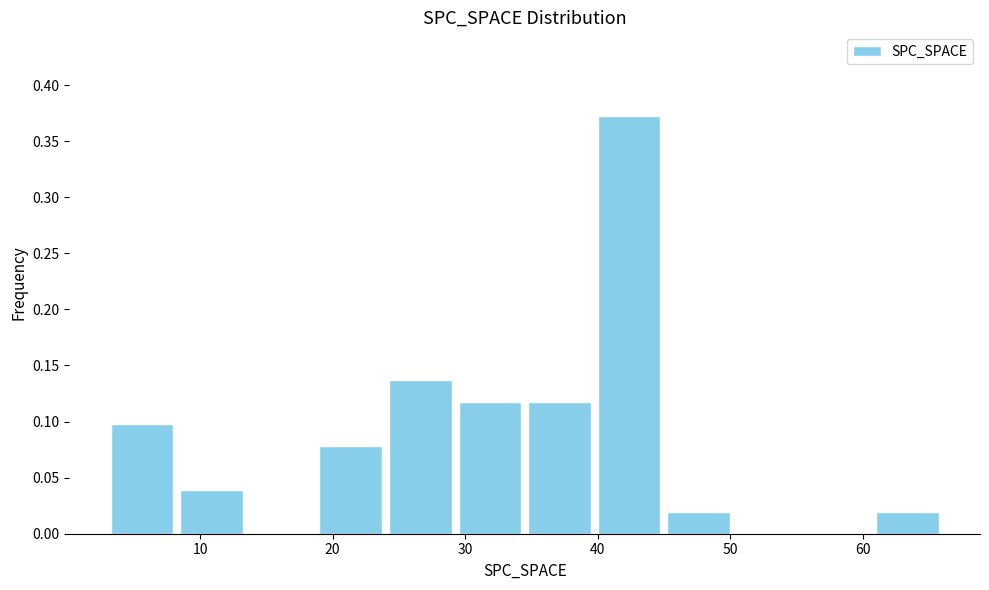

Reading left to right, list every bar in this chart as the range it spans on the x-axis followed by its height. Neither the bar edges nor the heights are printed on the chart, so give them approximately, as read against the axes.

3 to 8: 0.100
8 to 14: 0.040
14 to 19: 0
19 to 24: 0.080
24 to 29: 0.135
29 to 35: 0.120
35 to 40: 0.120
40 to 45: 0.375
45 to 50: 0.020
50 to 56: 0
56 to 61: 0
61 to 66: 0.020